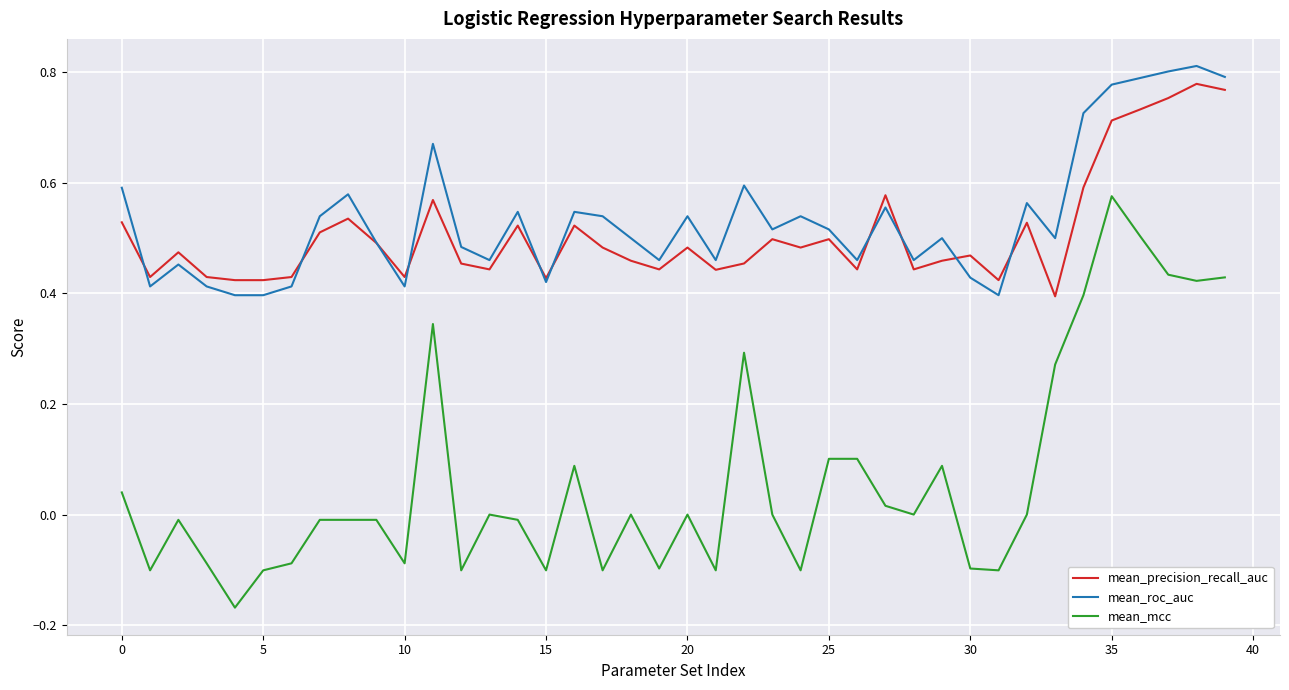

True or false: mean_mcc and mean_precision_recall_auc intersect in this chart.

False